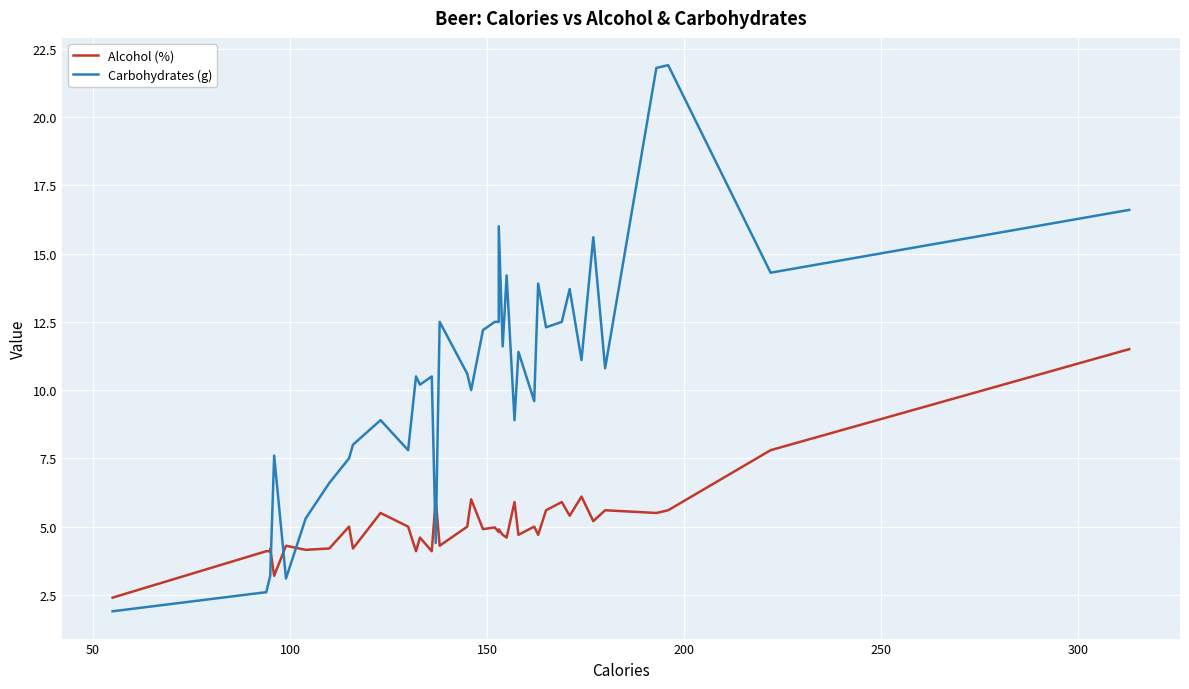

At how many categories does at least one series exceed 12?

16